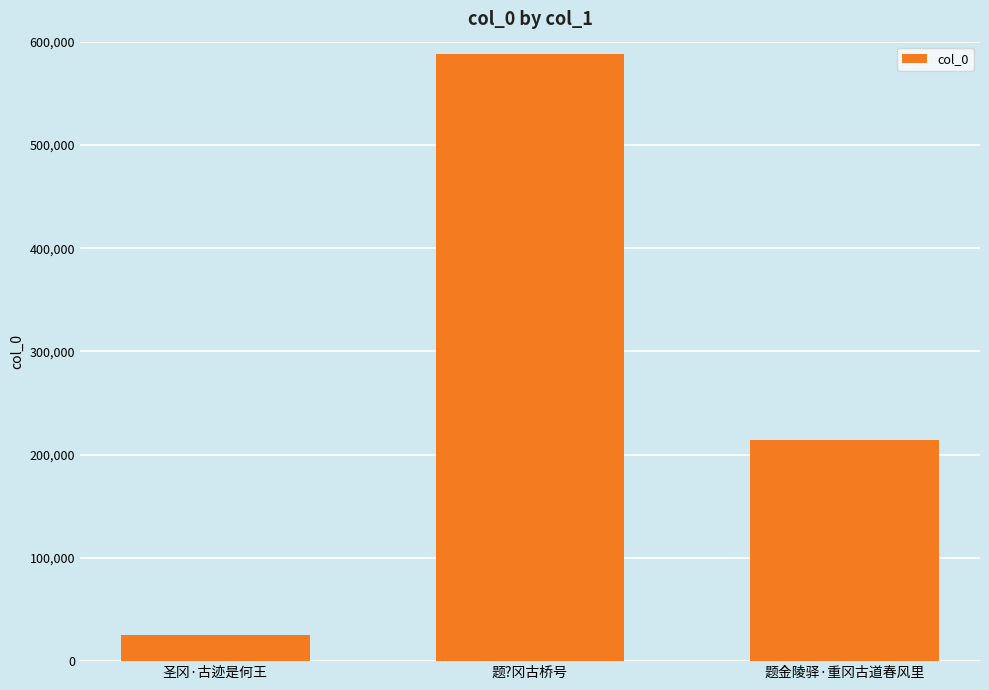

How many values are below 213921?

1